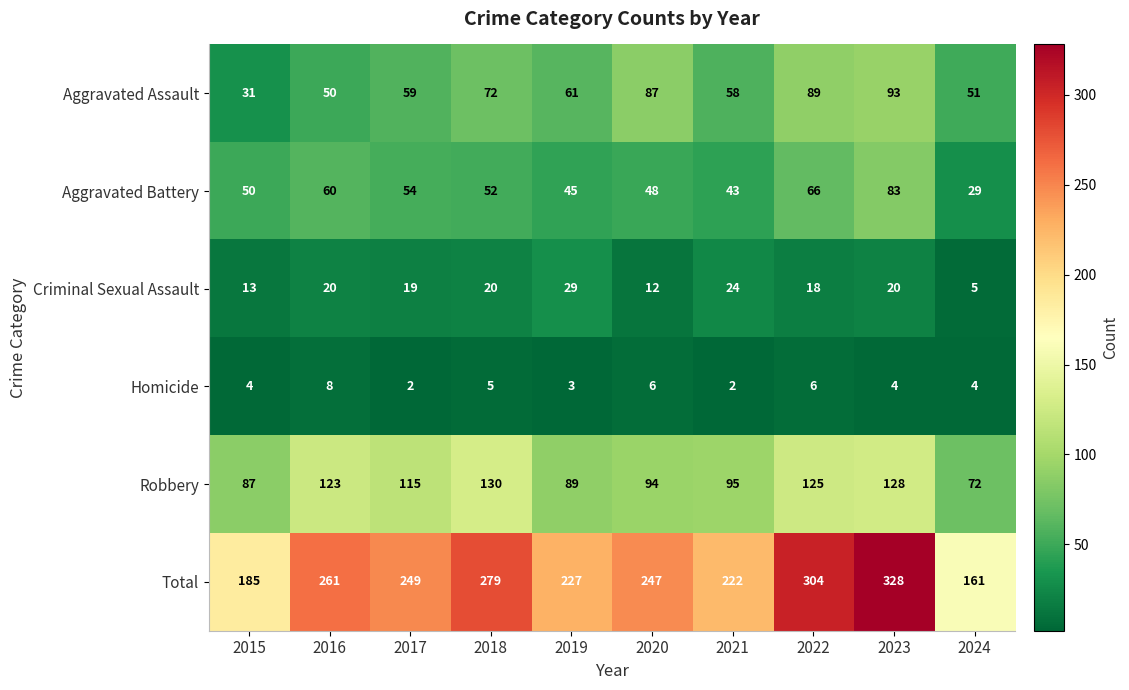

What is the total value across all series at 2020?

494